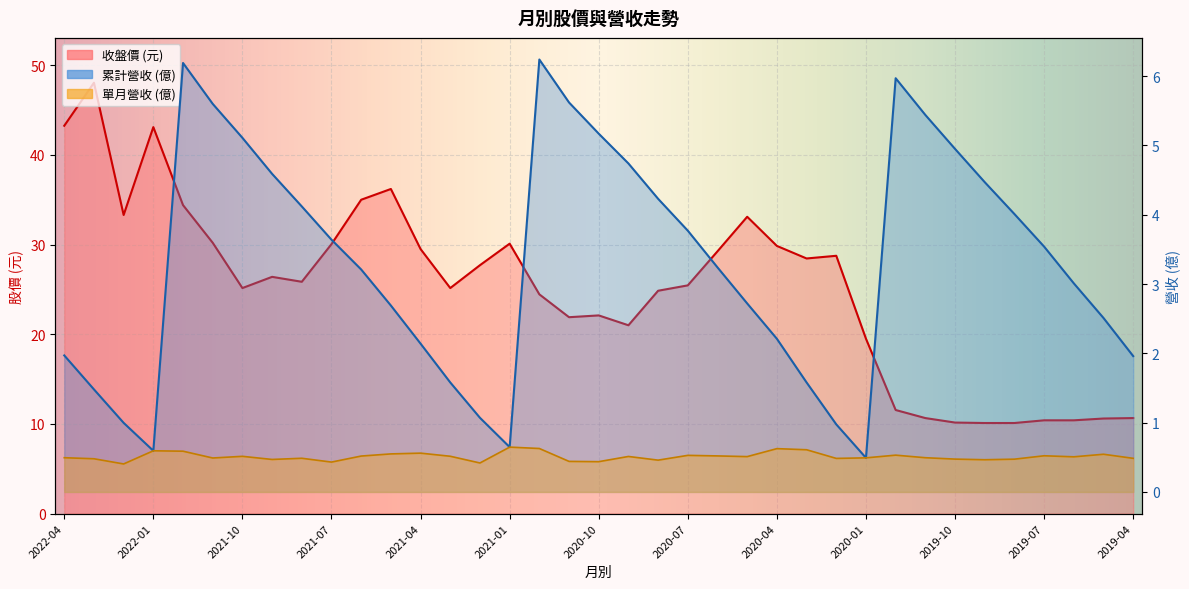

Where does the 收盤價 series first go above 25?

2022-04